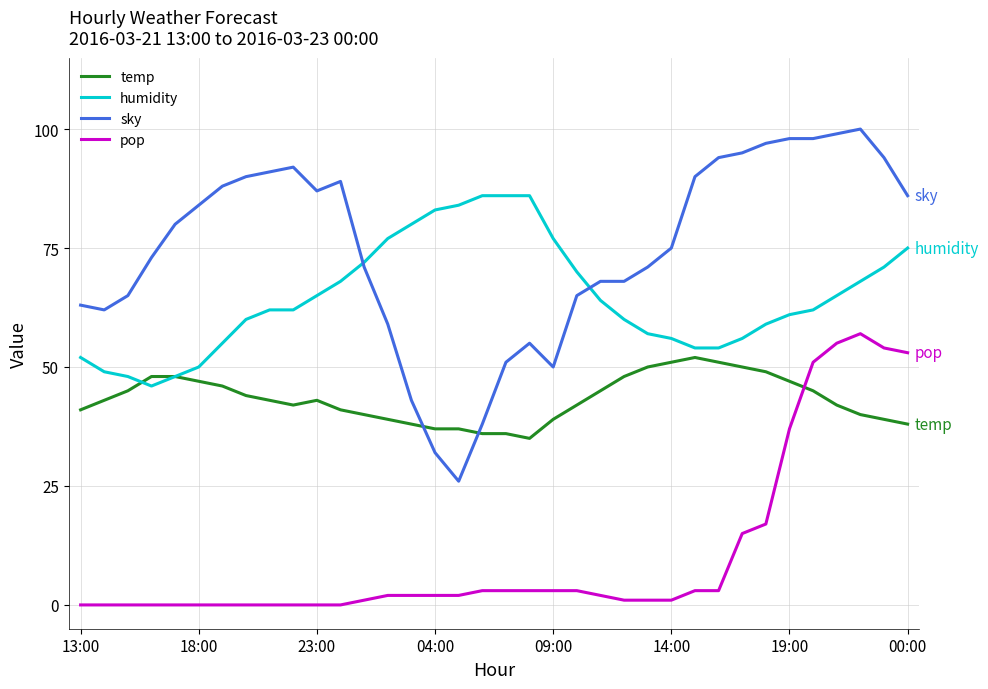

True or false: sky and pop intersect in this chart.

False